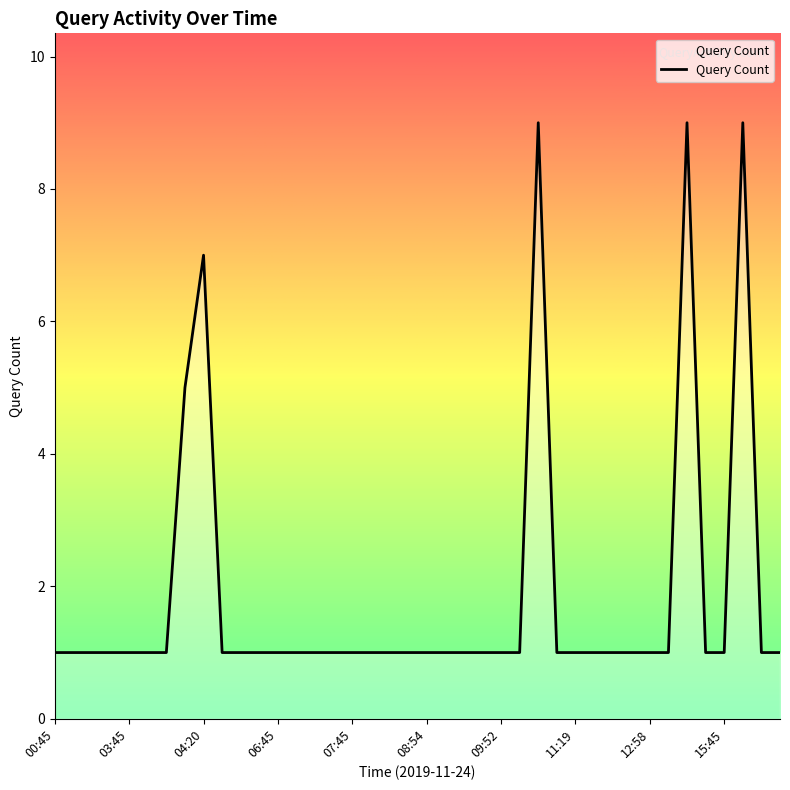

How many values are between 1 and 2?

35